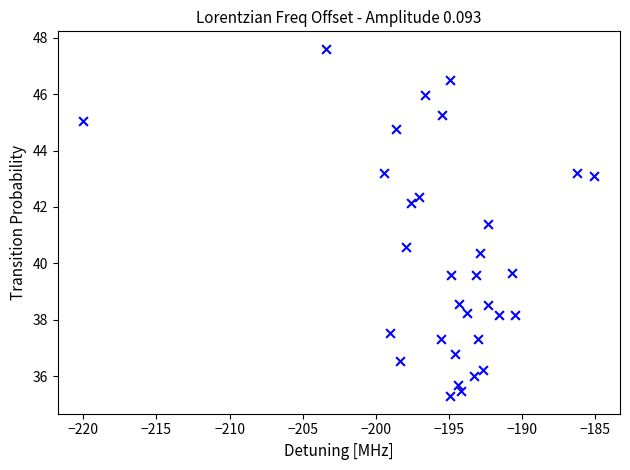

What is the range of Y values (max minus min)?

12.3